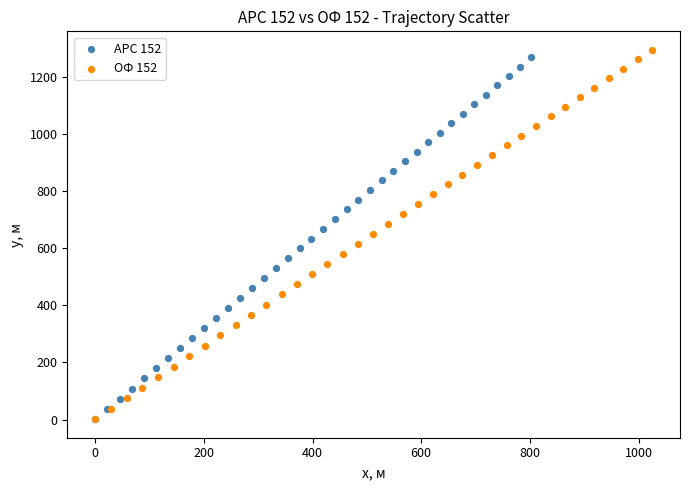

Which series has the largest Y range (max minus min)?

ОФ 152